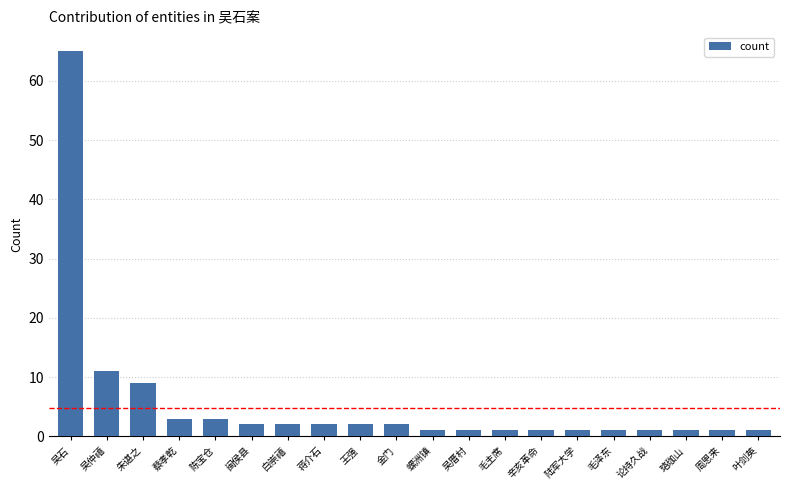

What is the change in value from 朱谌之 to 闽侯县?

-7